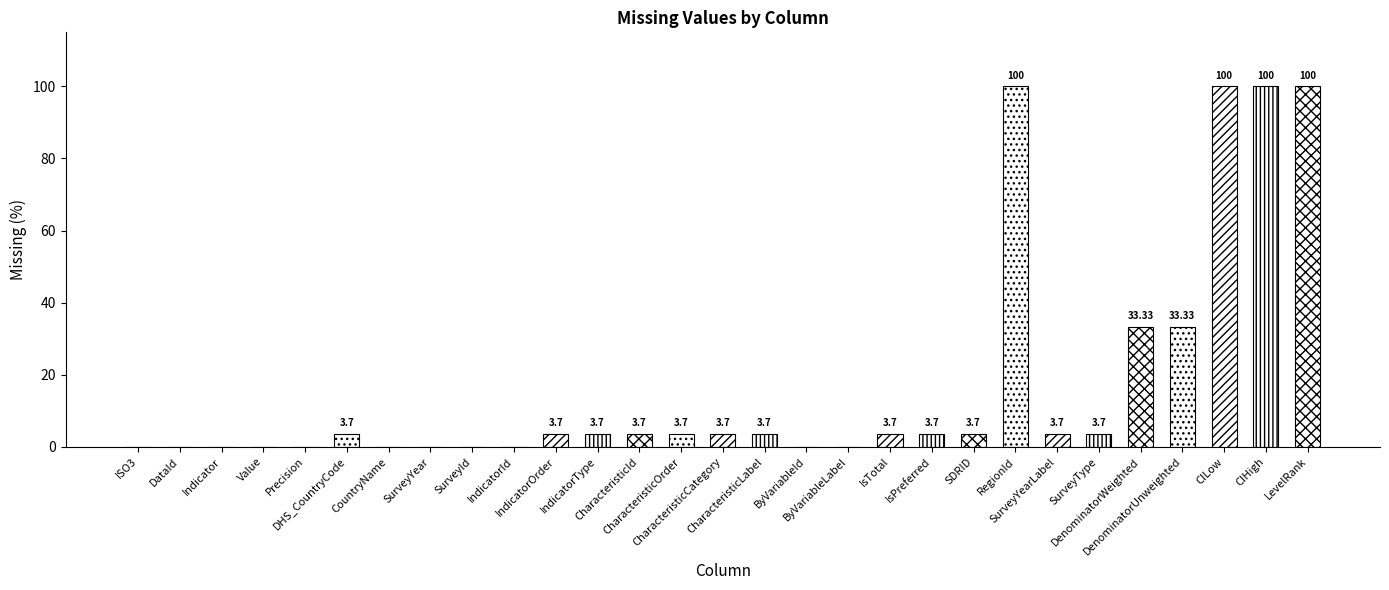

True or false: the data shows -48.9 at ByVariableLabel.

False